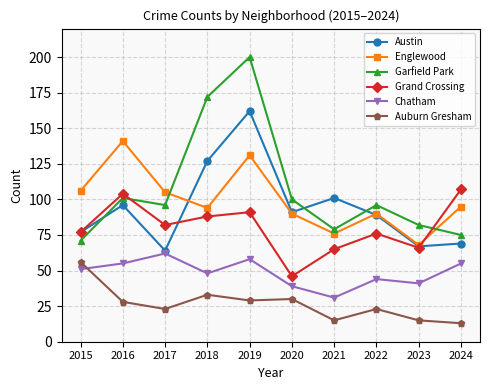

How many series are shown in this chart?

6